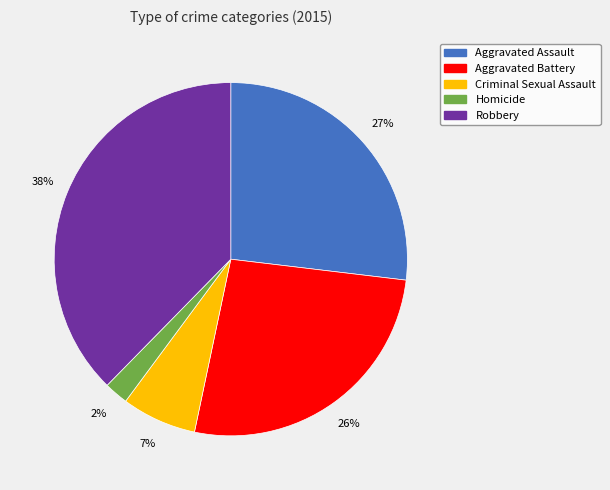

What is the ratio of the value at Robbery to the value at Aggravated Assault?

1.4